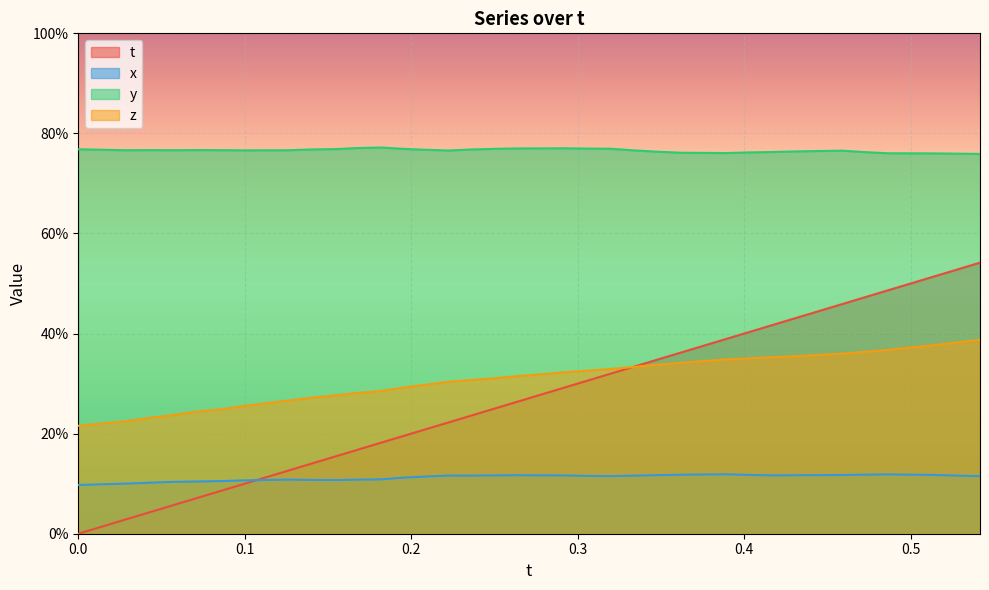

Rank the categories by x value from highest to lowest.

0.3889618, 0.4860992, 0.3753662, 0.47258, 0.3629913, 0.5000458, 0.4024811, 0.5140686, 0.4587402, 0.4449768, 0.347168, 0.2637329, 0.4306793, 0.2778931, 0.4165497, 0.2916412, 0.2506714, 0.2222748, 0.2363892, 0.5278473, 0.3334045, 0.3054047, 0.5417023, 0.3196564, 0.2089996, 0.194809, 0.1819611, 0.126297, 0.1672974, 0.1403961, 0.1127167, 0.1558685, 0.09724426, 0.08798218, 0.06996155, 0.05589294, 0.04208374, 0.02832031, 0.014328, 0.0